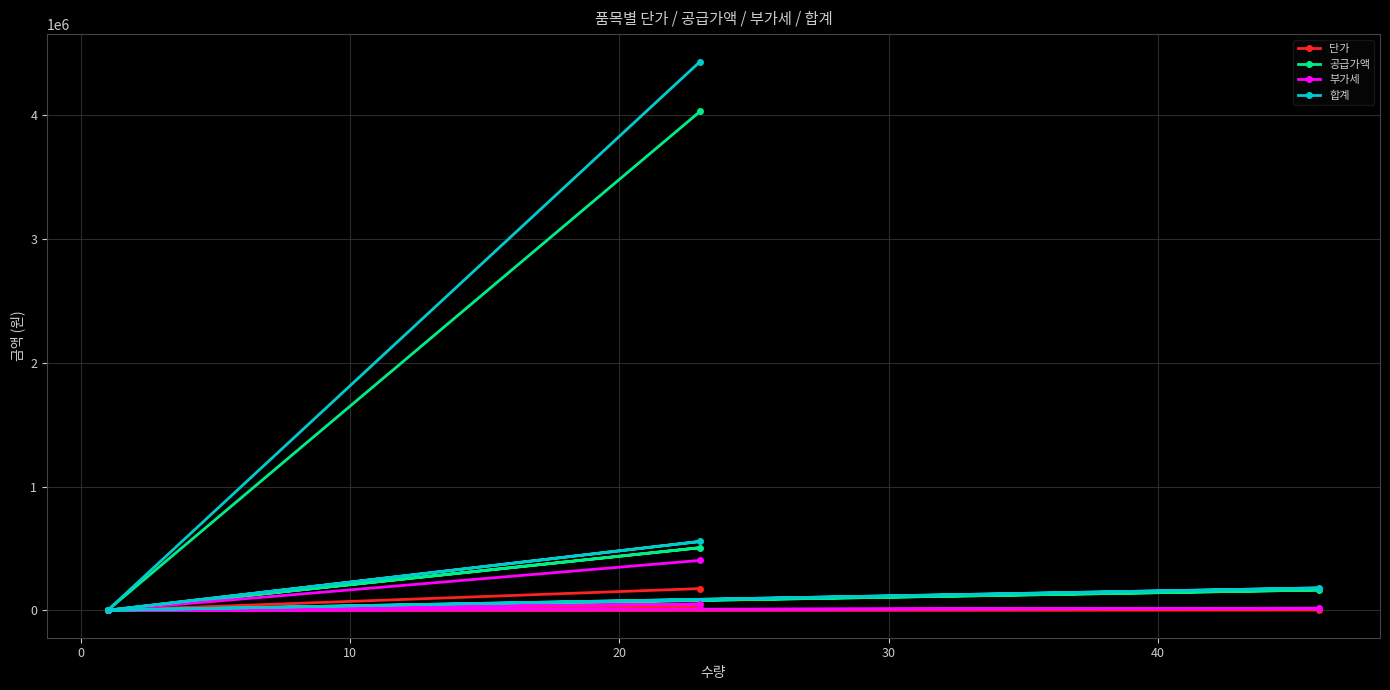

True or false: 부가세 has more than 0 points higher than both neighbors.

True